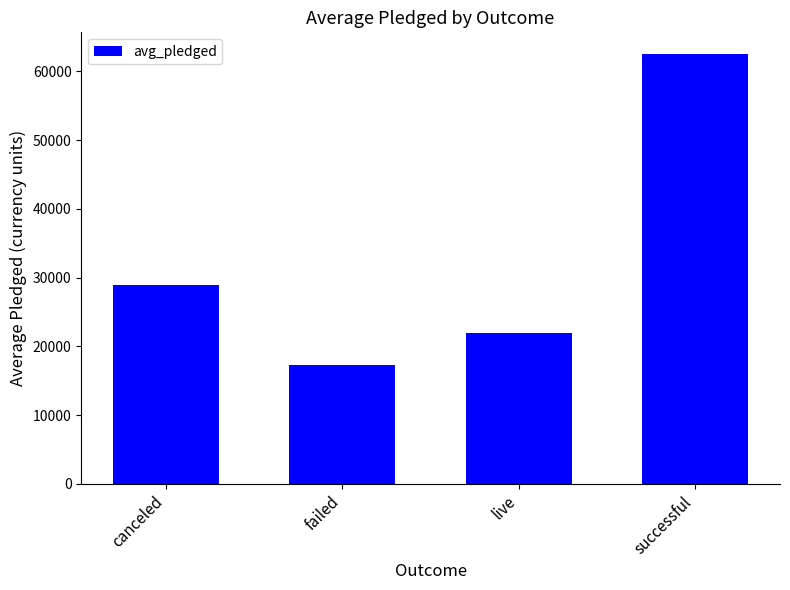

Reading left to right, what are all the values shown in this chart?

canceled=28951.5	failed=17222.0	live=21946.0	successful=62544.2